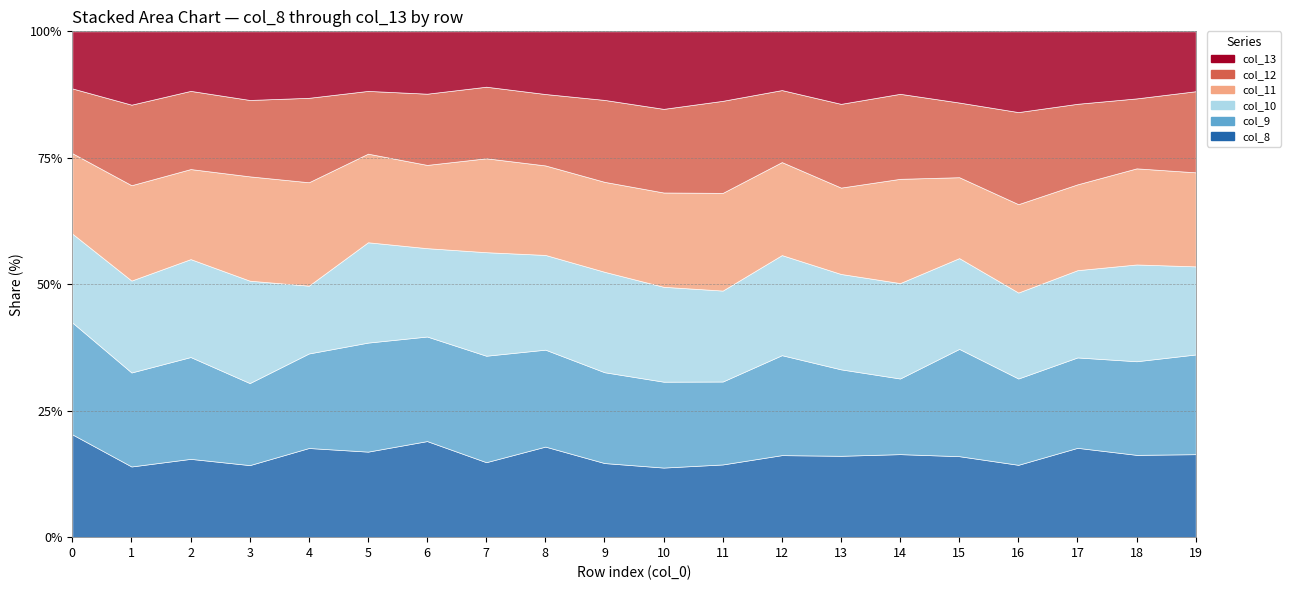

List the series in order of their peak value, lowest first.

col_13, col_12, col_11, col_10, col_8, col_9